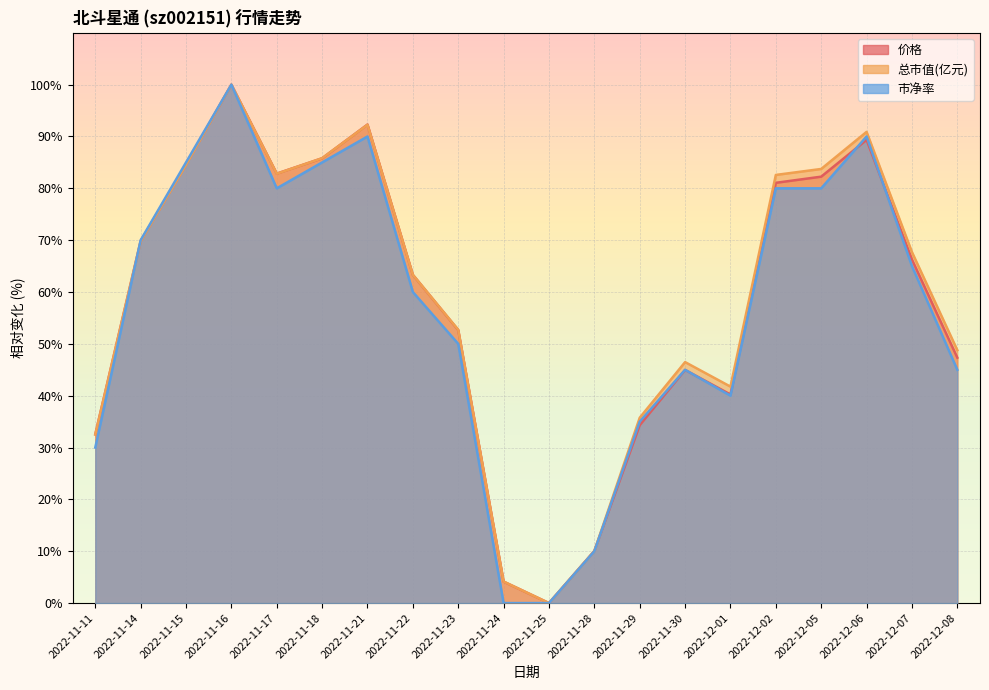

After their last crossing, which series has the higher values: 总市值(亿元) or 市净率?

市净率